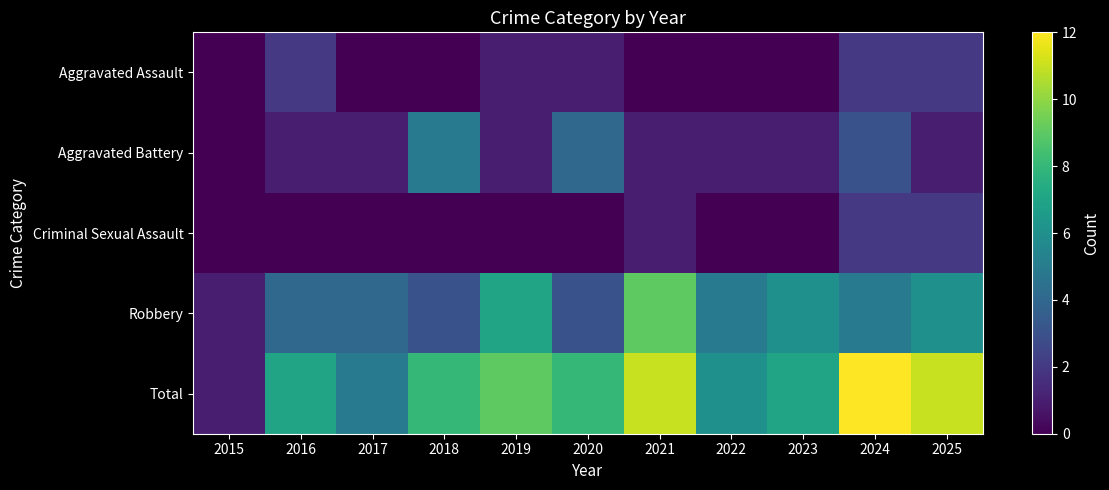

Which series changed the most between 2018 and 2024?

Total